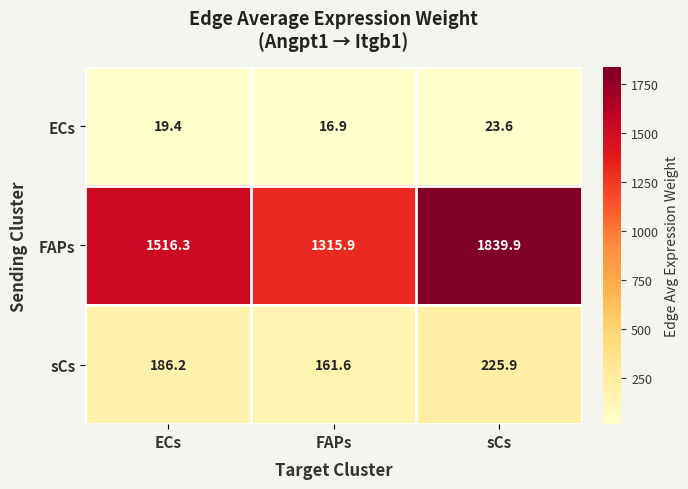

What is the total value across all series at ECs?

1721.9